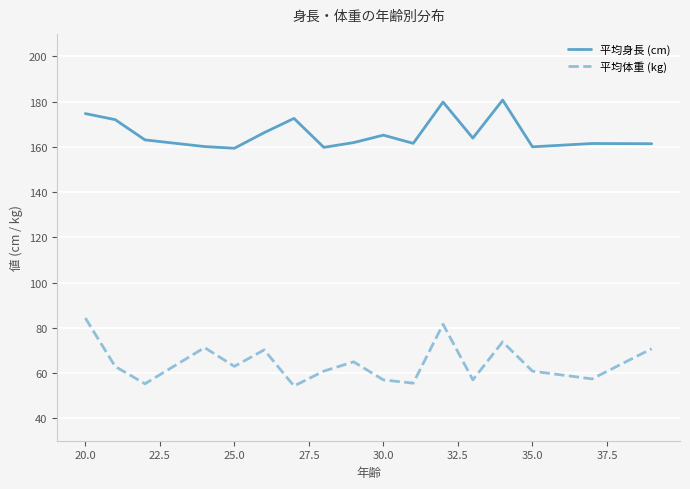

List the series in order of their peak value, lowest first.

平均体重 (kg), 平均身長 (cm)